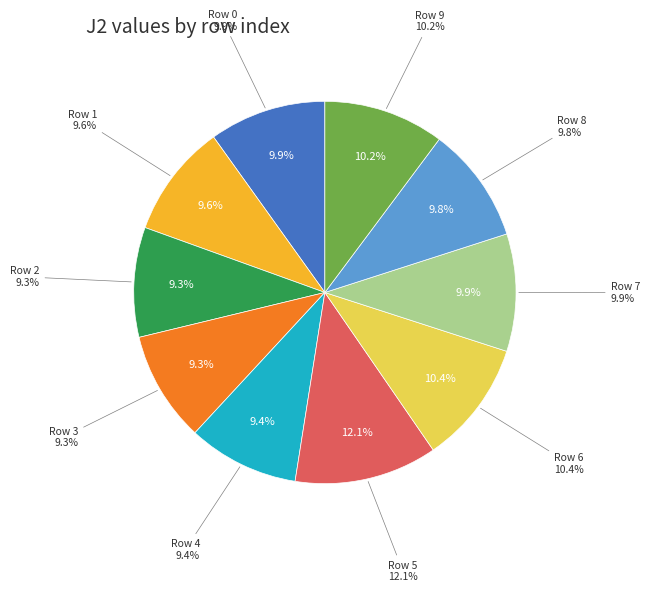

Which slice is the largest?

5